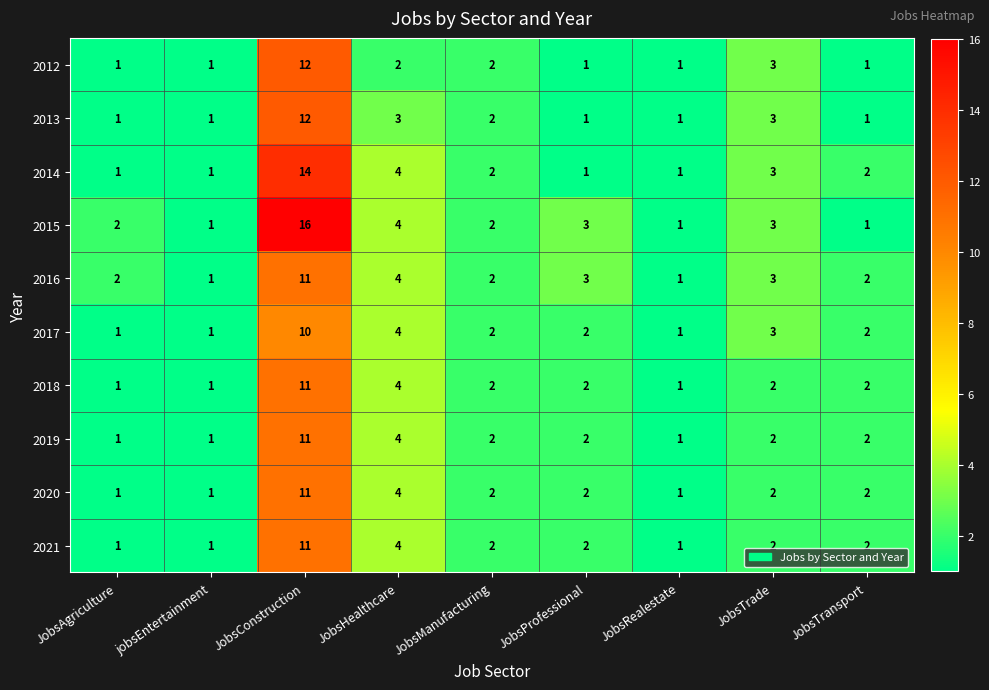

Which category has the highest value across all series?

JobsConstruction